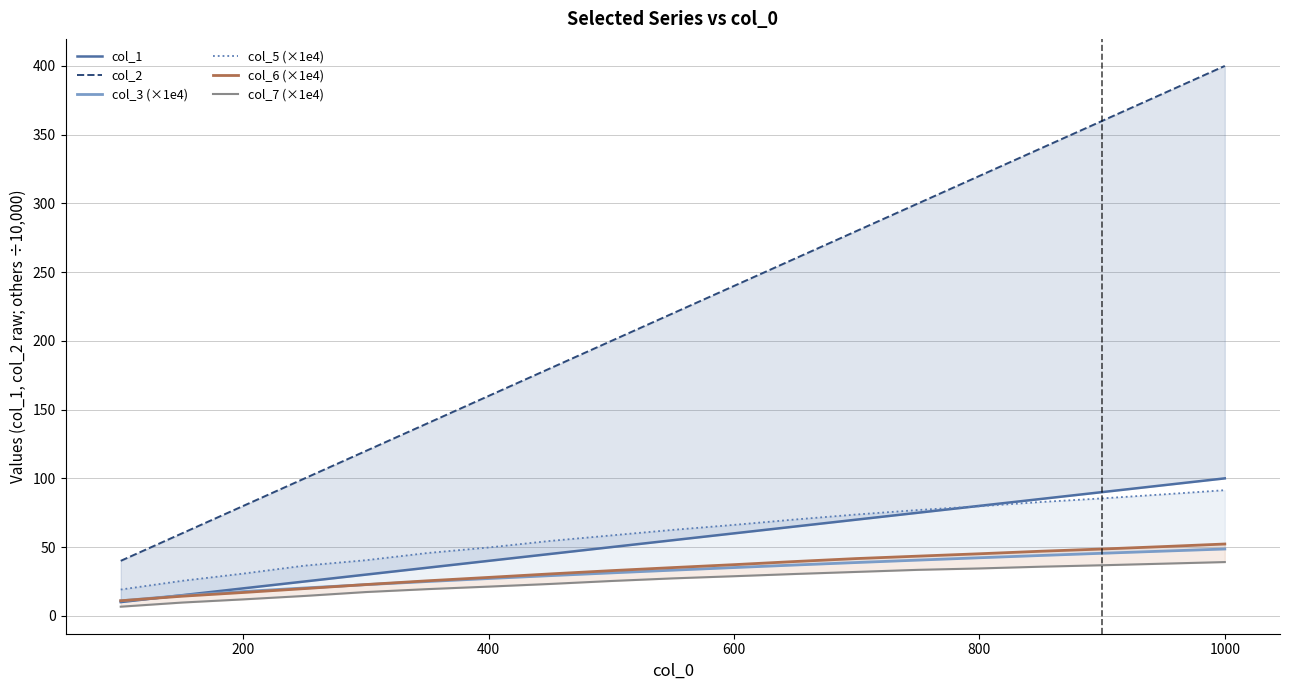

Is the value of col_6 (×1e4) at 600 greater than the value of col_2 at 15?

No